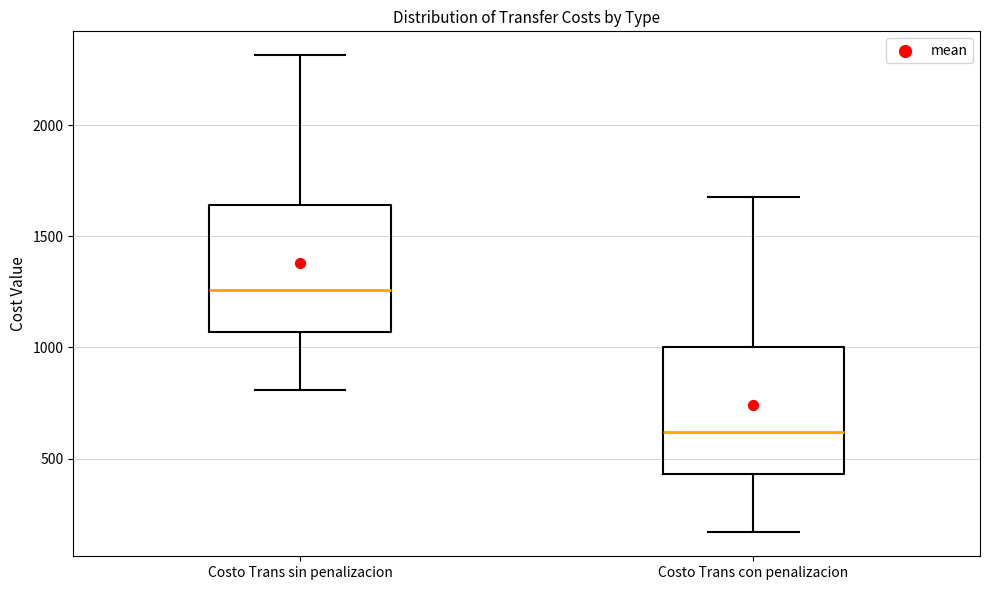

Where is the lower edge of the box for Costo Trans sin penalizacion on the y-axis? The values are not printed on the chart, so give them approximately, as read against the axis.

1050